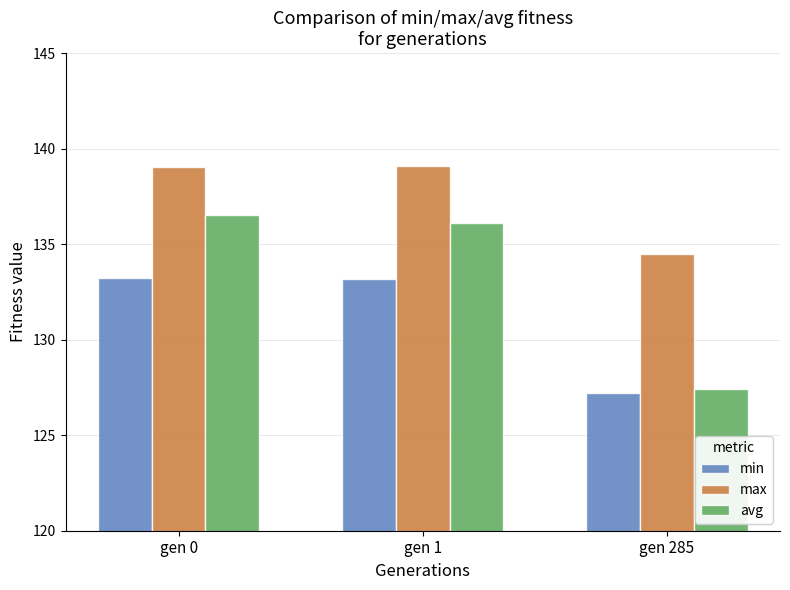

Is the value of min at gen 1 greater than the value of avg at gen 1?

No